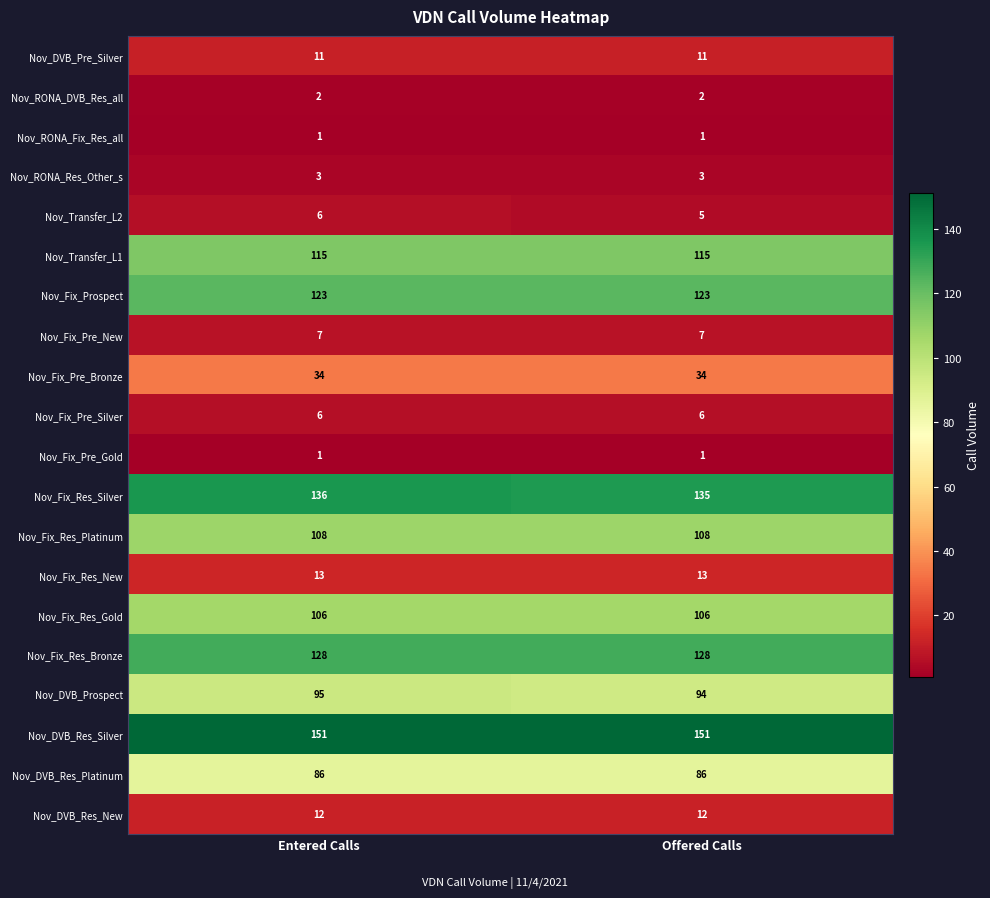

What is the sum of all Nov_RONA_DVB_Res_all values?

4